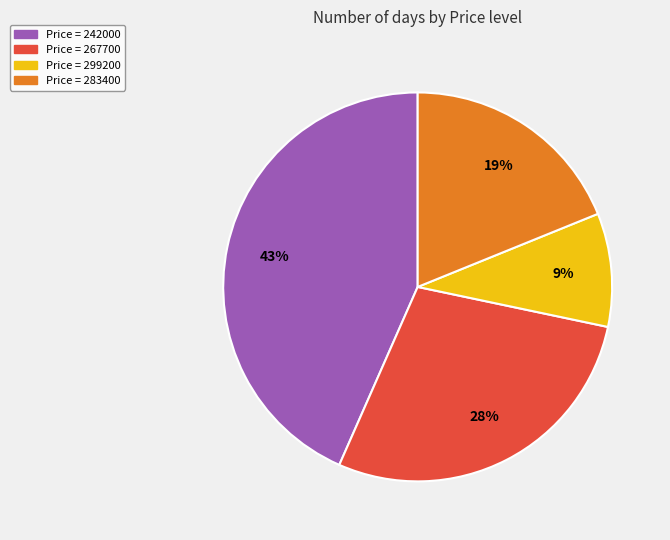

Is the sum of Price = 283400 and Price = 267700 greater than half?

No